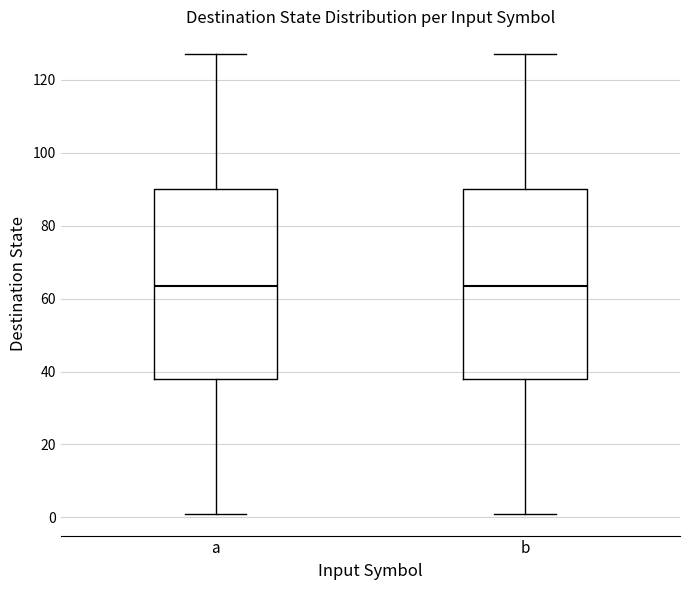

Where does the median line of the box for b sit on the y-axis? The values are not printed on the chart, so give them approximately, as read against the axis.

64